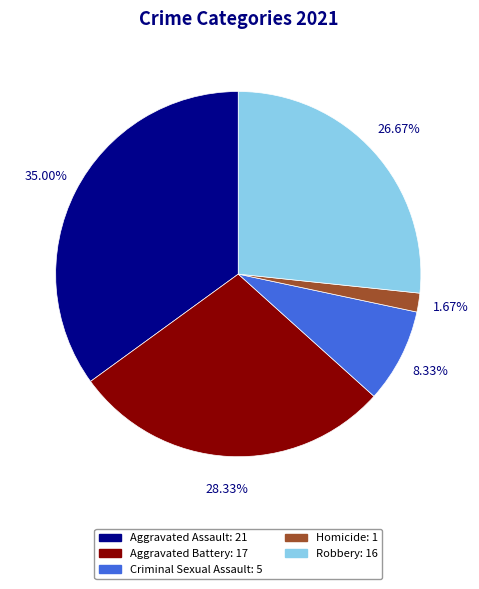

Which slice is the smallest?

Homicide